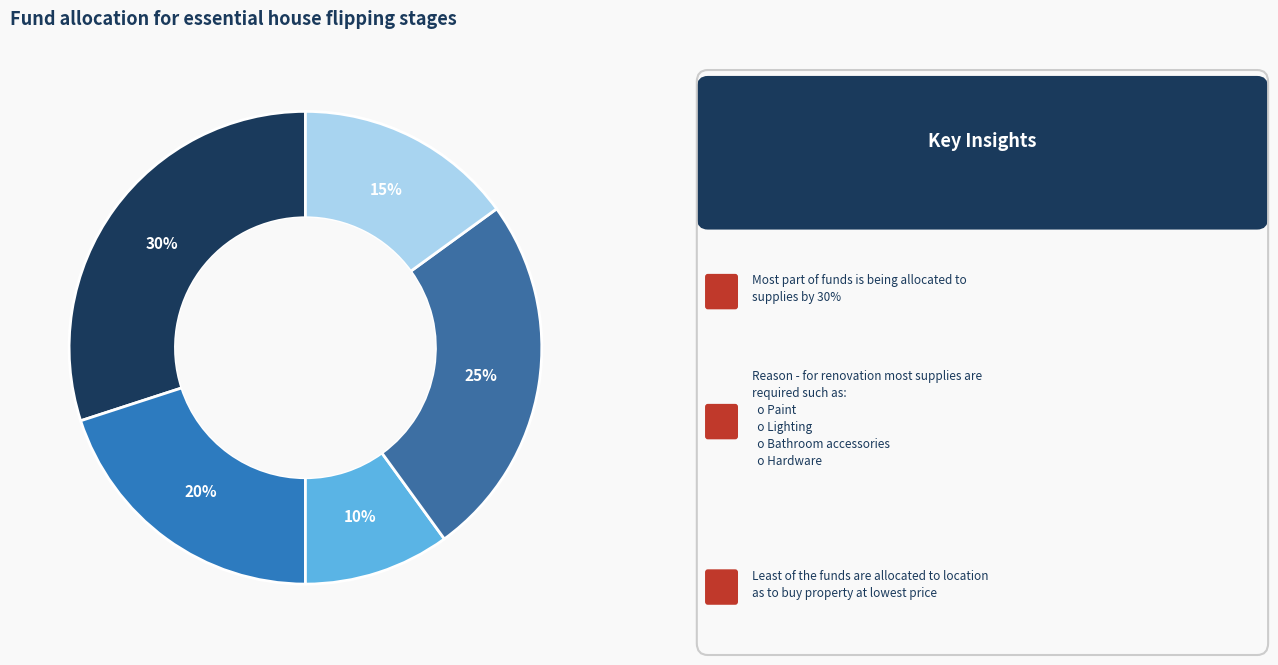

How many slices are in this pie chart?

5